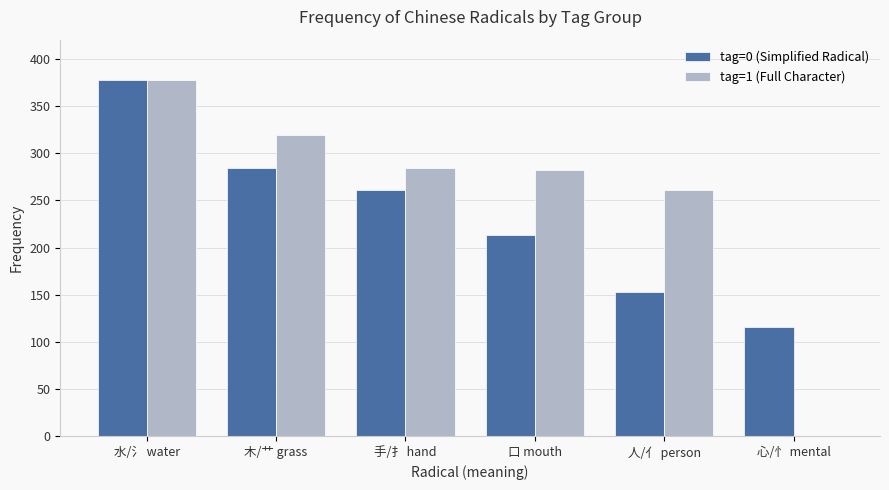

Is the value of tag=0 (Simplified Radical) at 人/亻 person greater than the value of tag=1 (Full Character) at 水/氵 water?

No